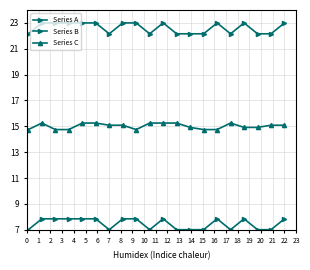

Reading left to right, what are all the values shown in this chart?

Series A: 7.0	7.8	7.8	7.8	7.8	7.8	7.0	7.8	7.8	7.0	7.8	7.0	7.0	7.0	7.8	7.0	7.8	7.0	7.0	7.8
Series B: 22.2	23.0	23.0	23.0	23.0	23.0	22.2	23.0	23.0	22.2	23.0	22.2	22.2	22.2	23.0	22.2	23.0	22.2	22.2	23.0
Series C: 14.7	15.3	14.7	14.7	15.3	15.3	15.1	15.1	14.7	15.3	15.3	15.3	14.9	14.7	14.7	15.3	14.9	14.9	15.1	15.1